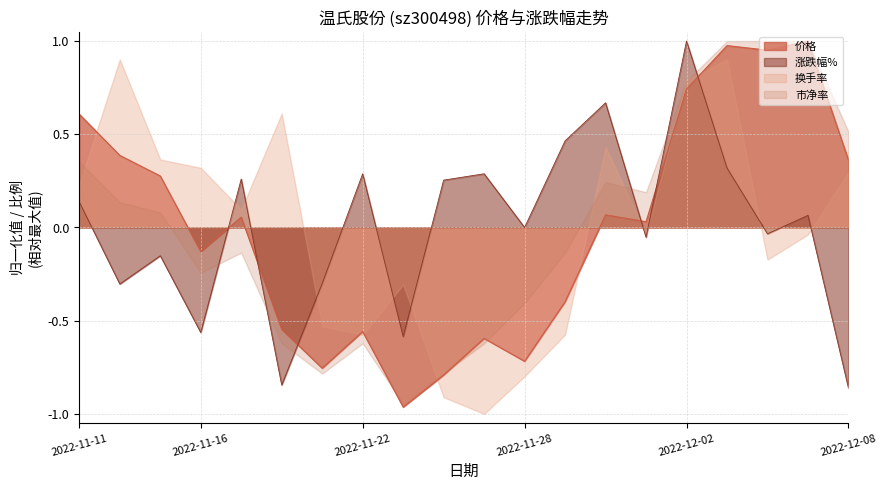

The 涨跌幅% series shows 0.2 at 2022-12-02. True or false?

False